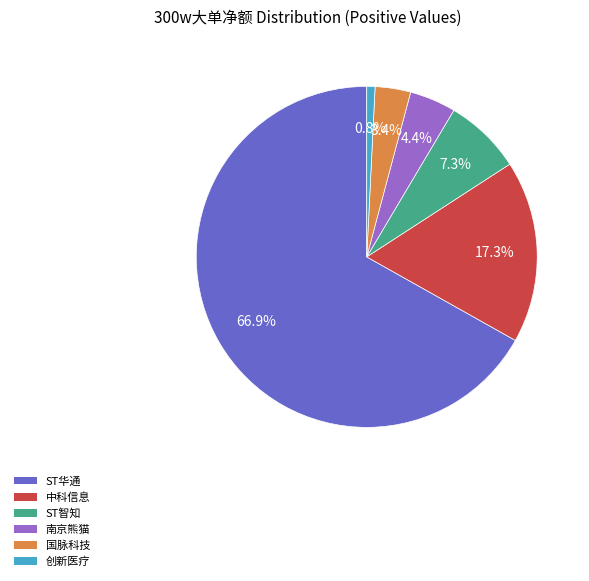

Combined, what portion of the pie is 南京熊猫 and 中科信息?

21.7%